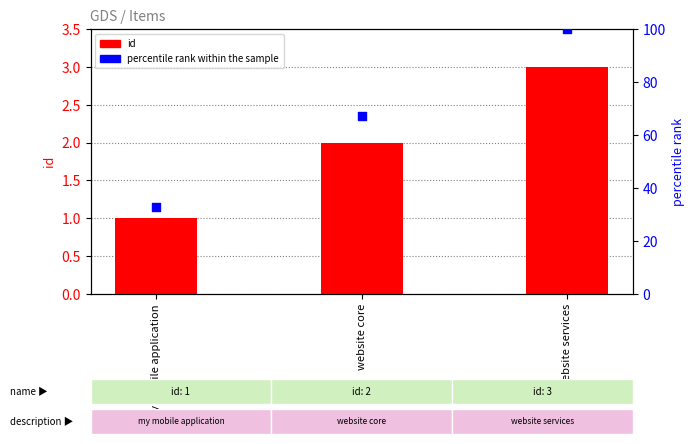

Which series has the widest spread of Y values?

percentile rank within the sample